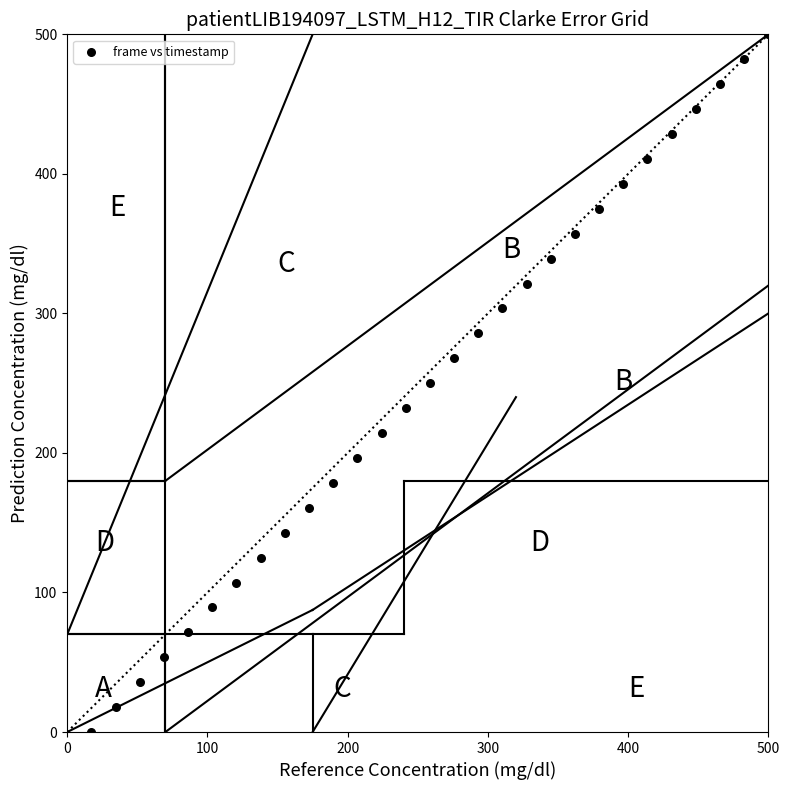

What is the range of Y values (max minus min)?

500.0